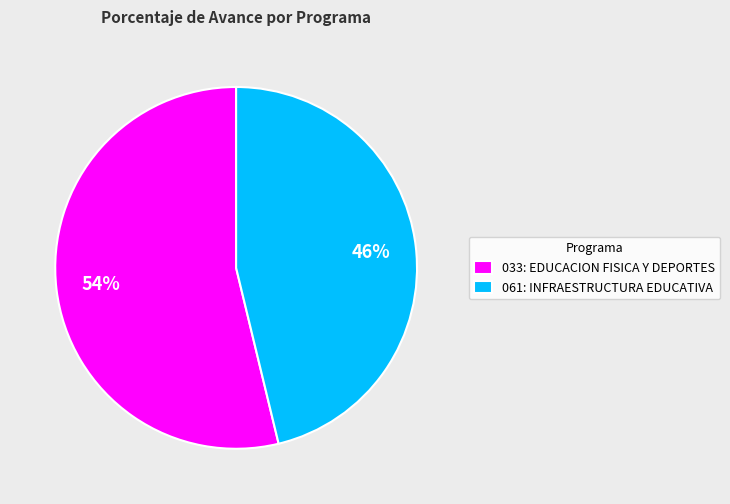

Is 033: EDUCACION FISICA Y DEPORTES the majority of the pie?

Yes